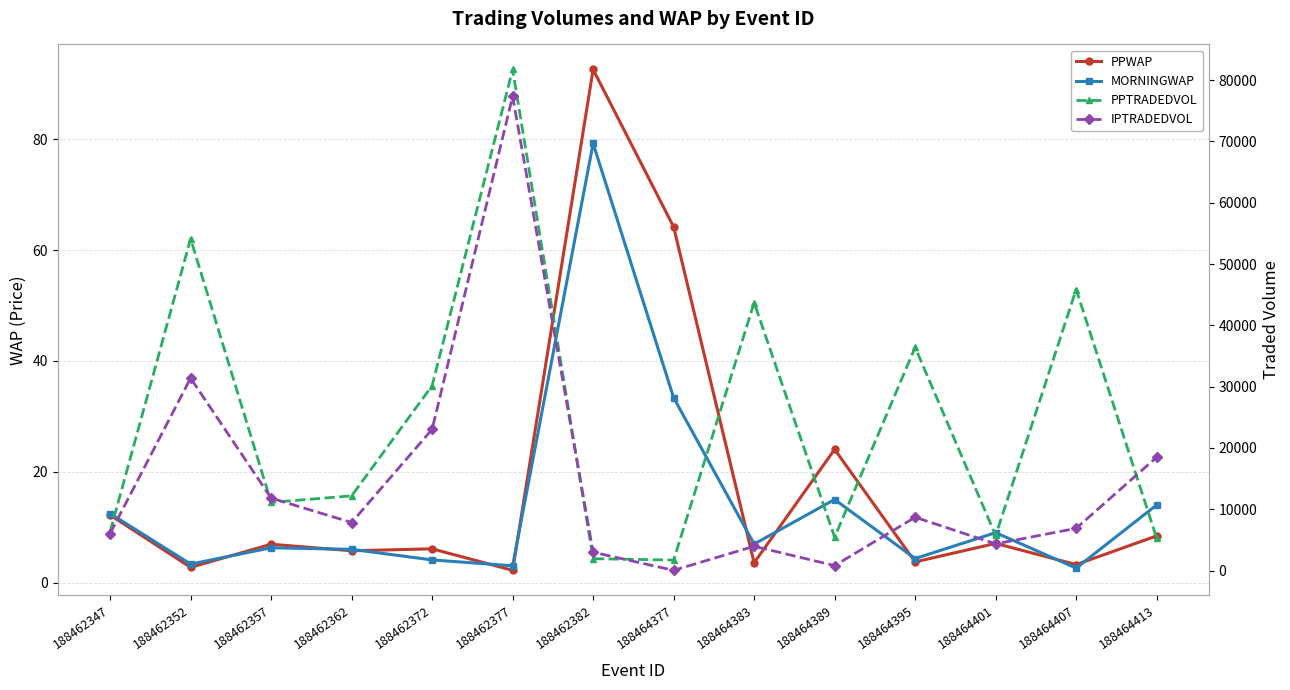

Which series has the widest spread of values?

PPTRADEDVOL